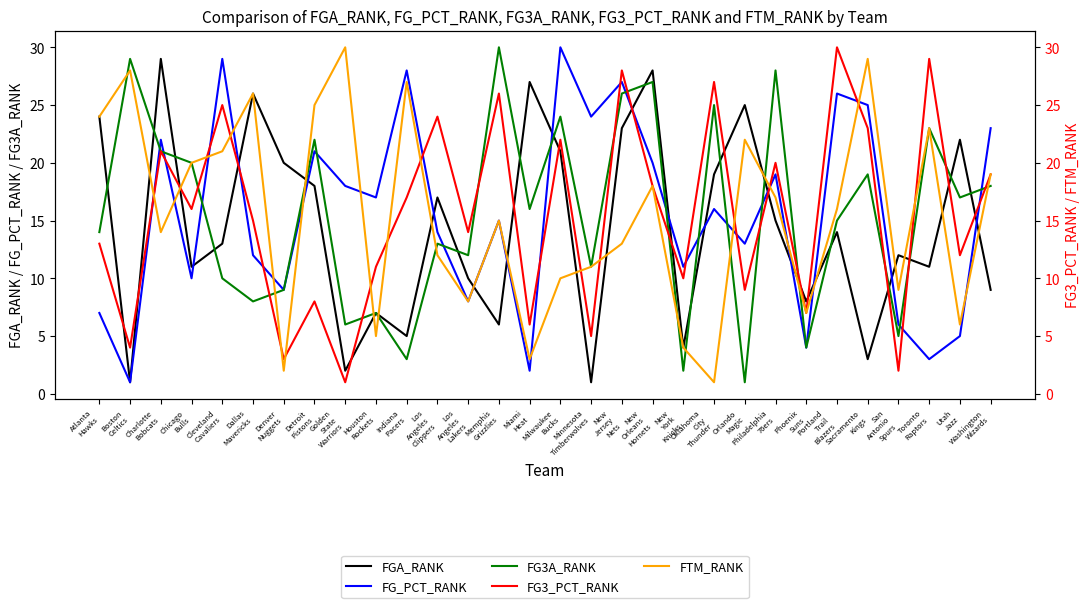

At which label does FTM_RANK first exceed 16?

Atlanta
Hawks